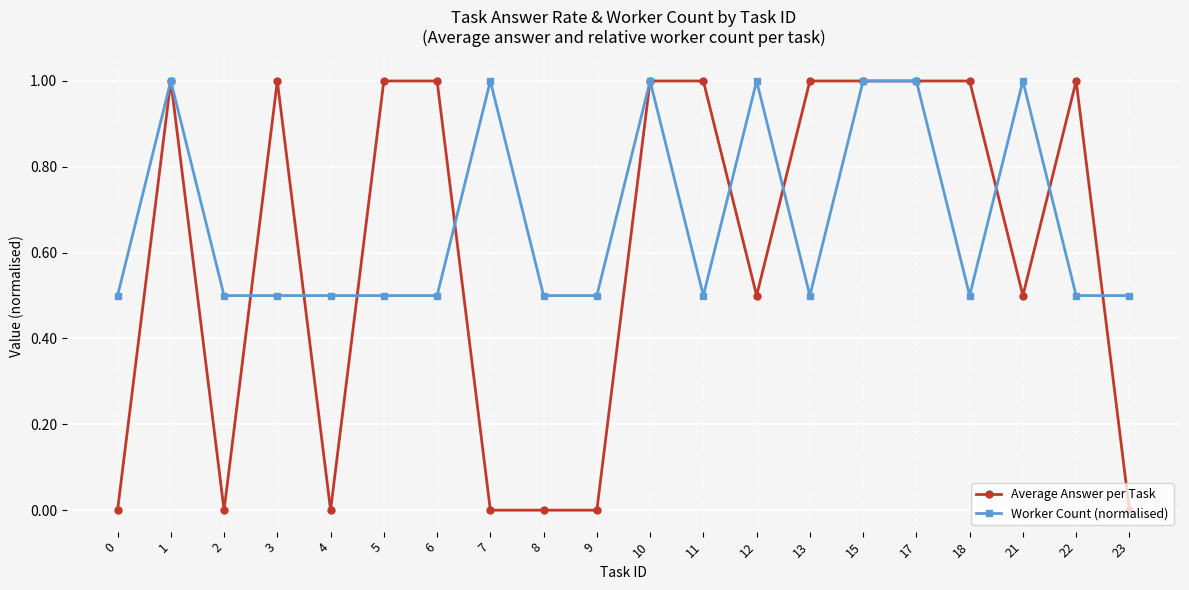

True or false: Average Answer per Task has a value of 0.6 at 2.

False